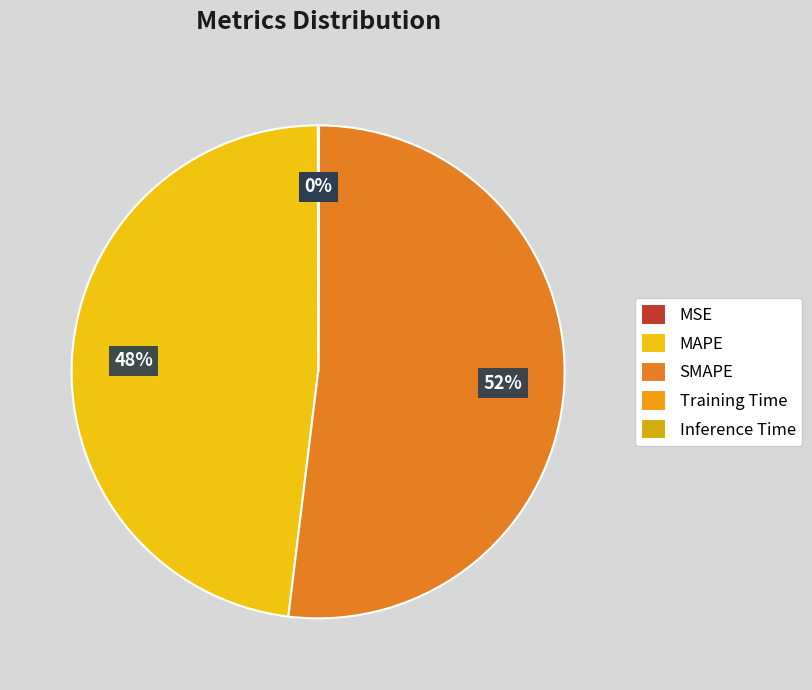

What percentage is the SMAPE slice, to the nearest percent?

52%